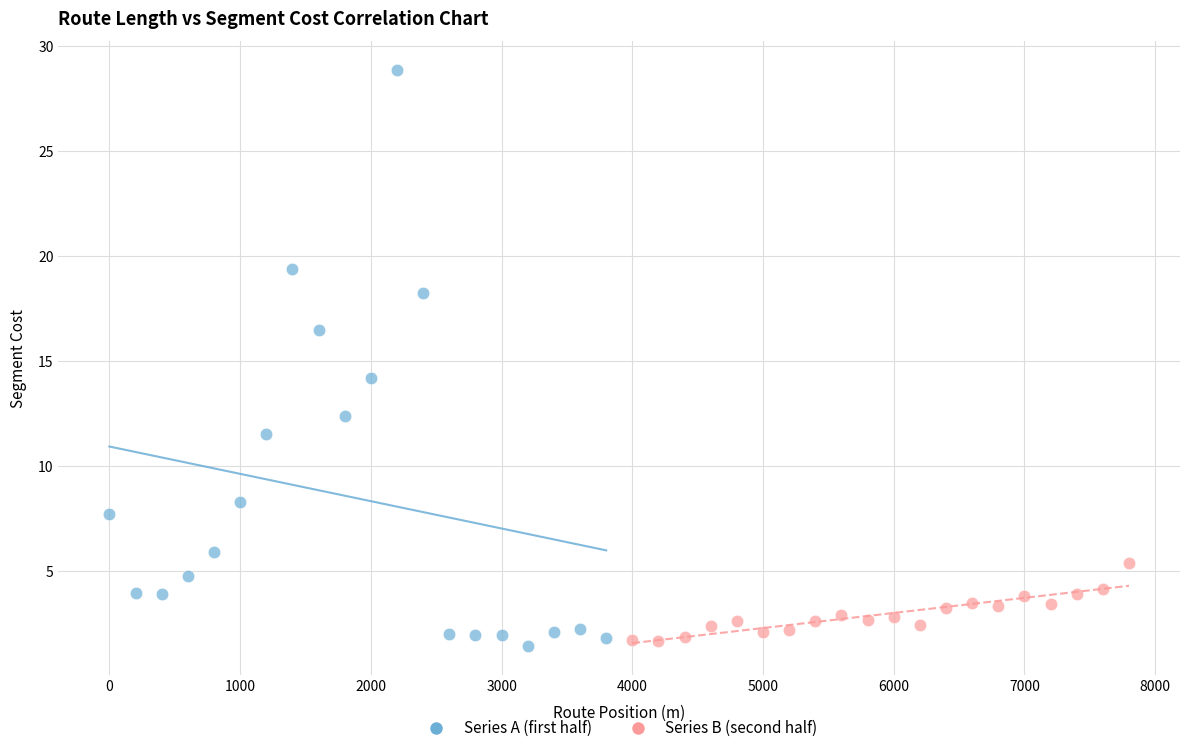

Which series has the widest spread of Y values?

Series A (first half)